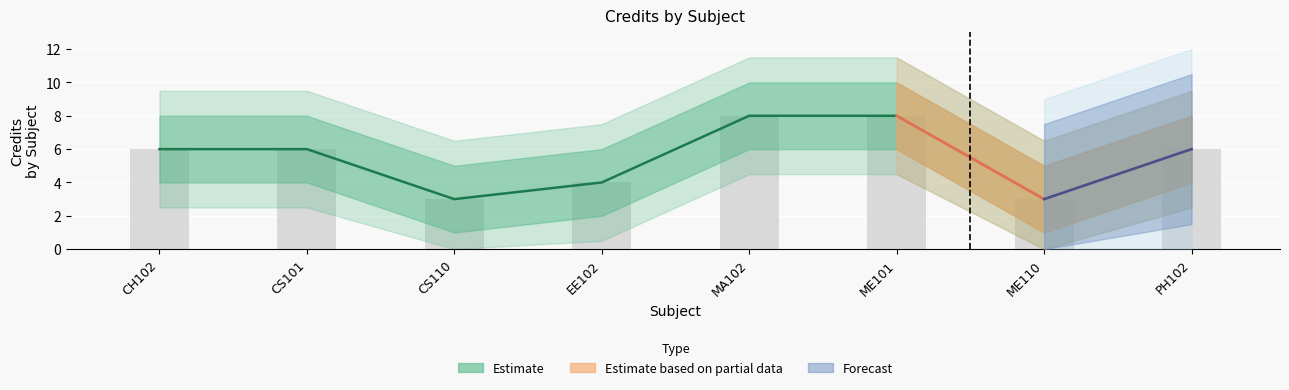

How many values are below 6?

3